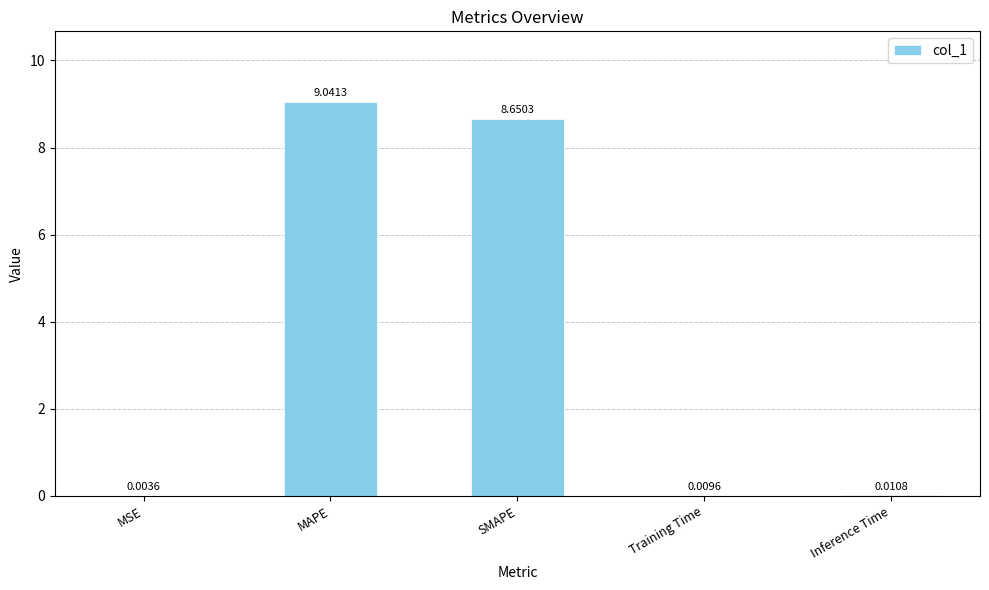

What is the sum of all values?

17.7